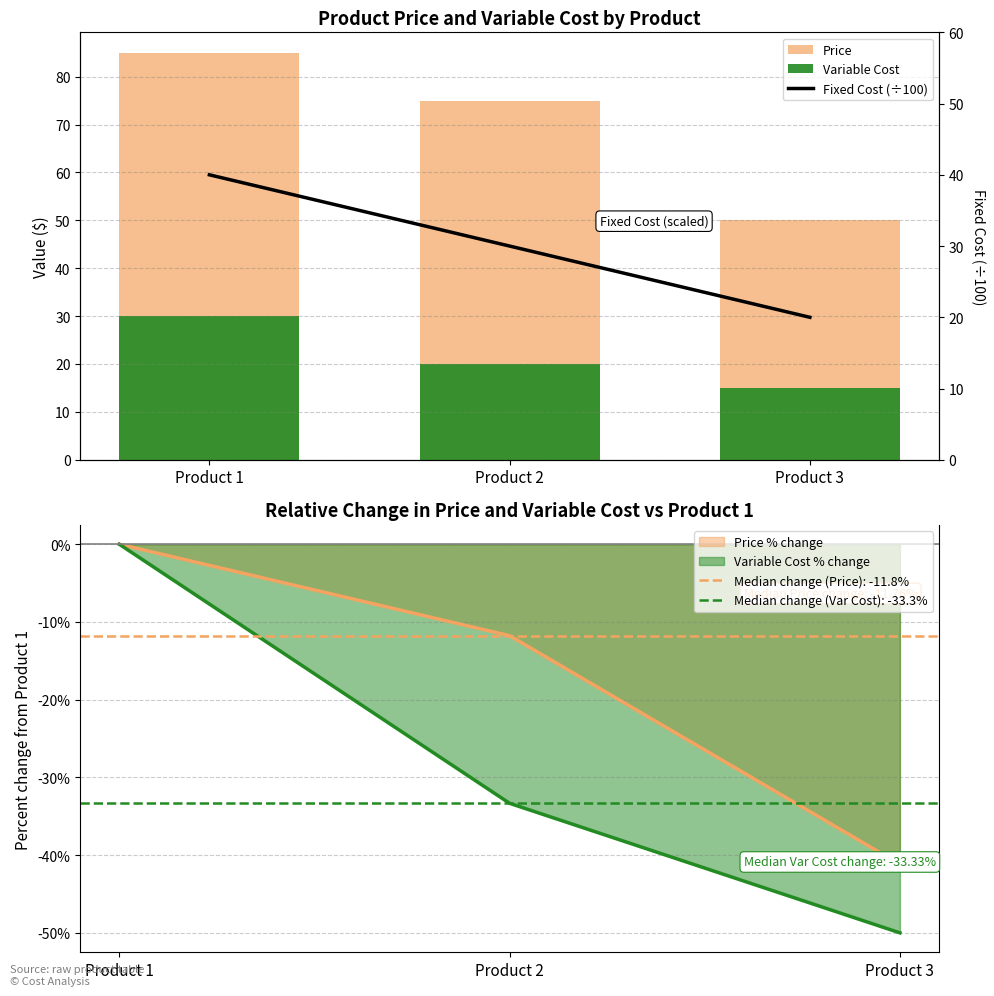

What is the difference between the maximum and minimum values in the Variable Cost series?

15